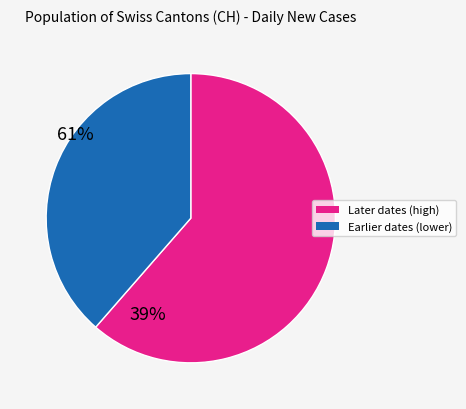

Is there a majority slice in this chart?

Yes